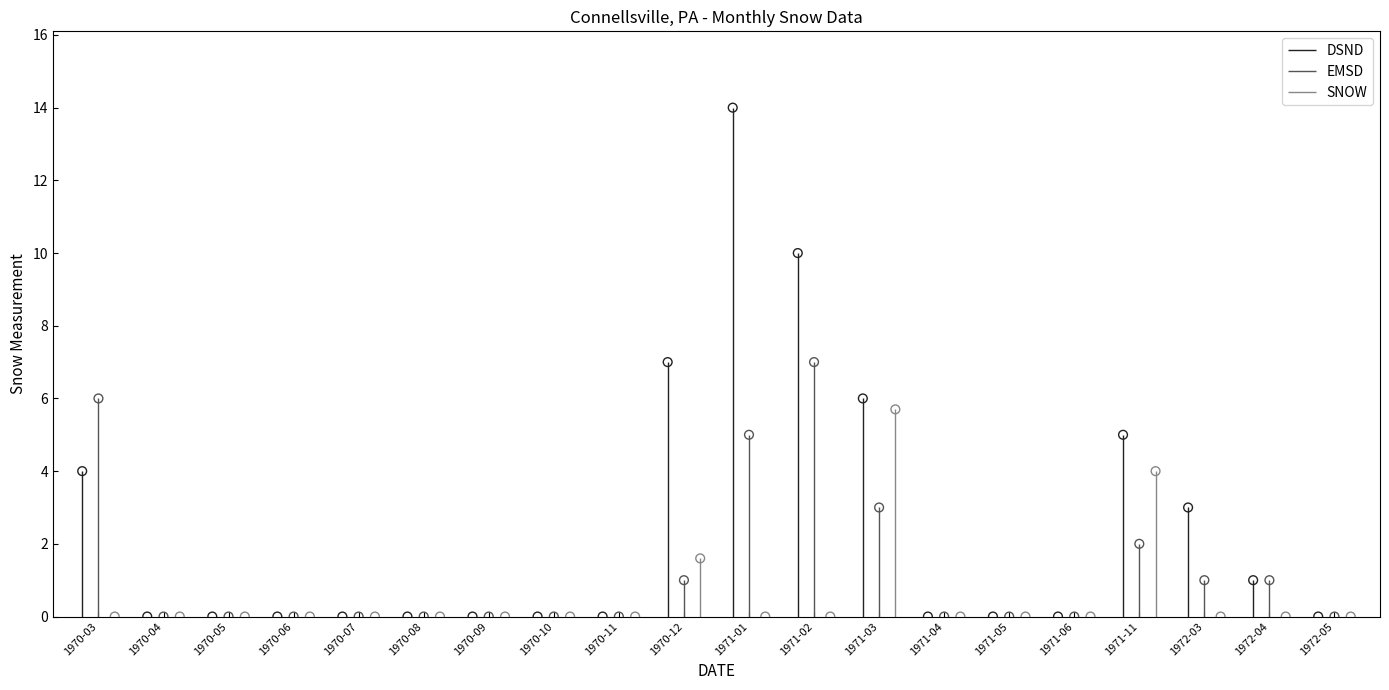

Which series has the largest total across all categories?

DSND